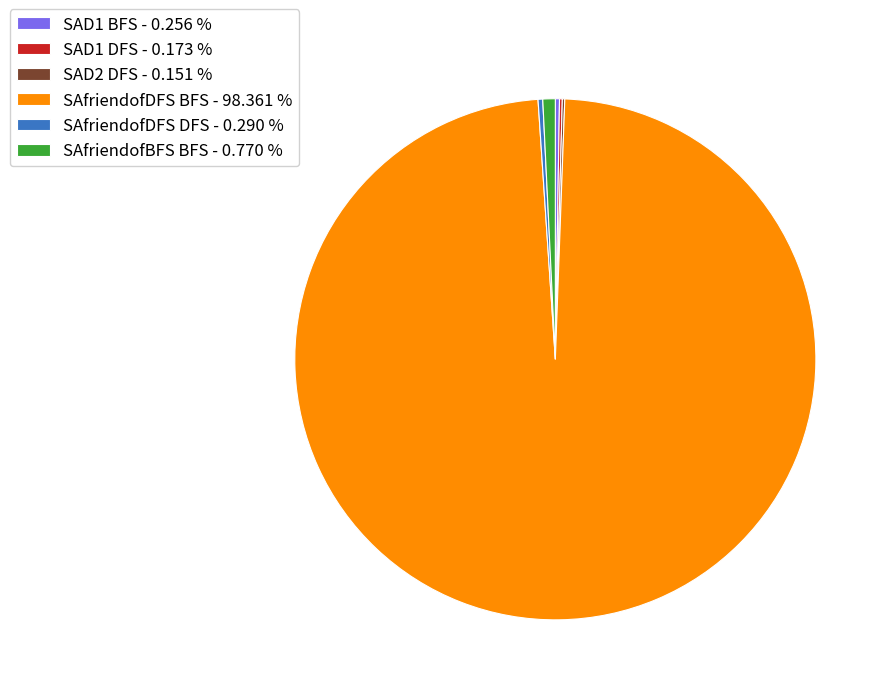

Is SAfriendofDFS BFS - 98.361 % the majority of the pie?

Yes